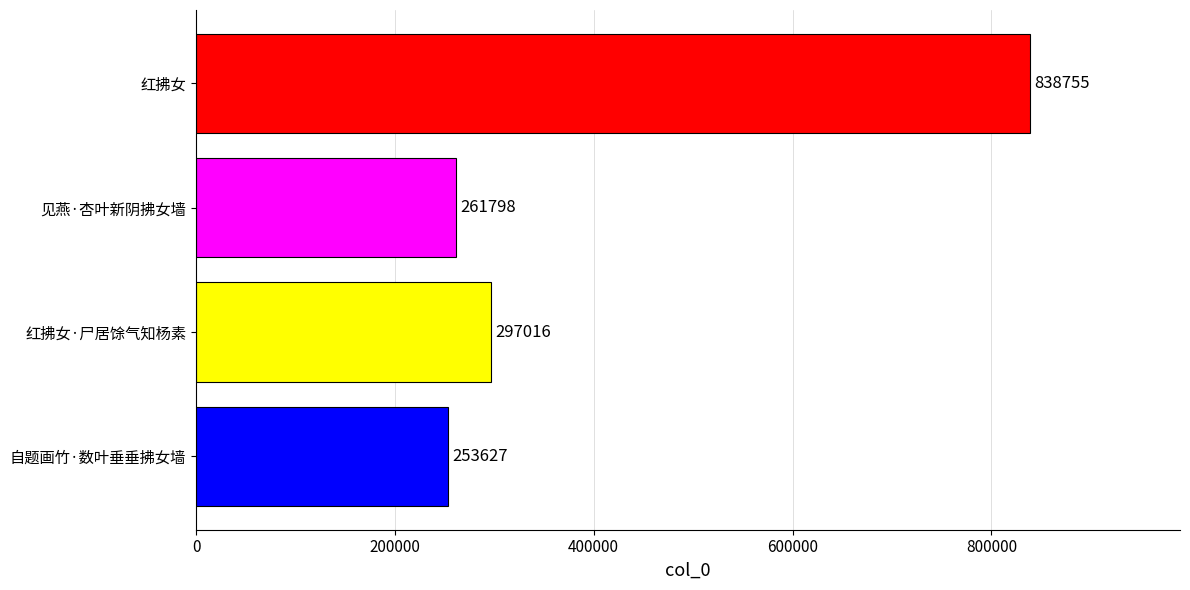

Rank the categories by value from highest to lowest.

红拂女, 红拂女·尸居馀气知杨素, 见燕·杏叶新阴拂女墙, 自题画竹·数叶垂垂拂女墙